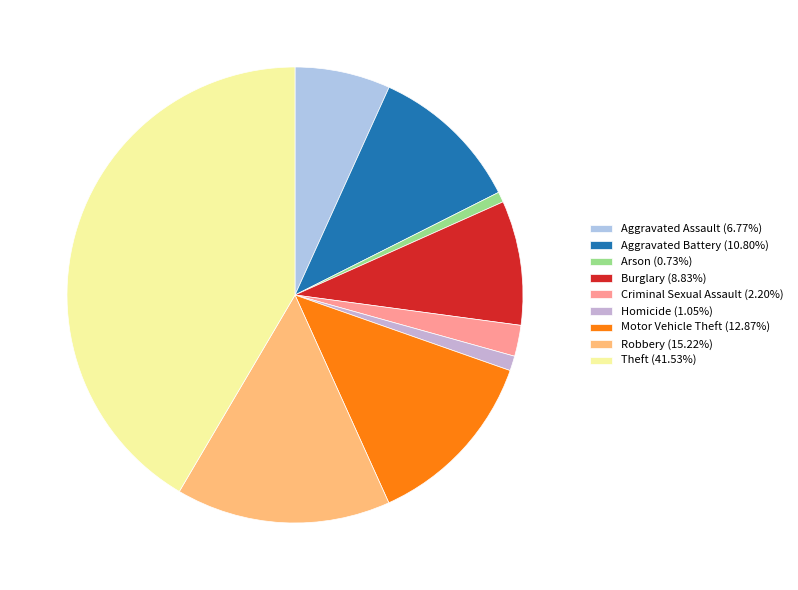

Between Homicide and Aggravated Assault, which is larger?

Aggravated Assault